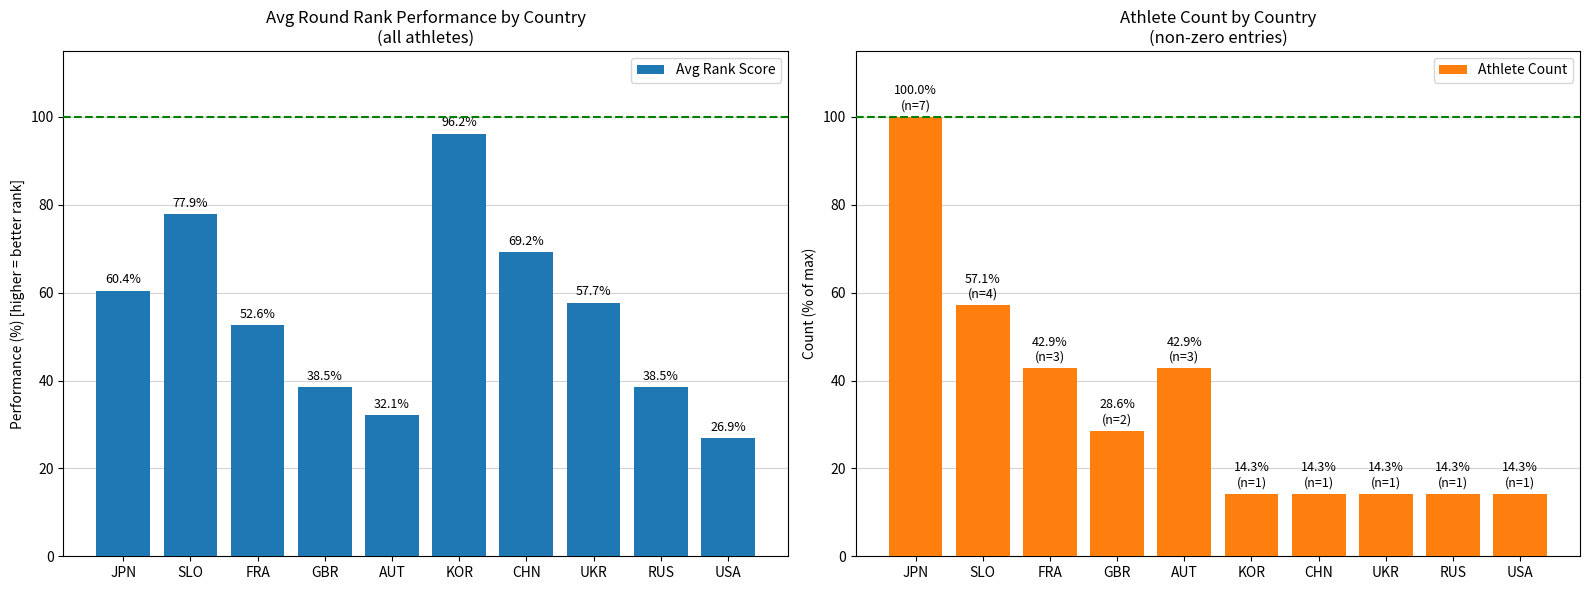

How many groups of bars are there?

10